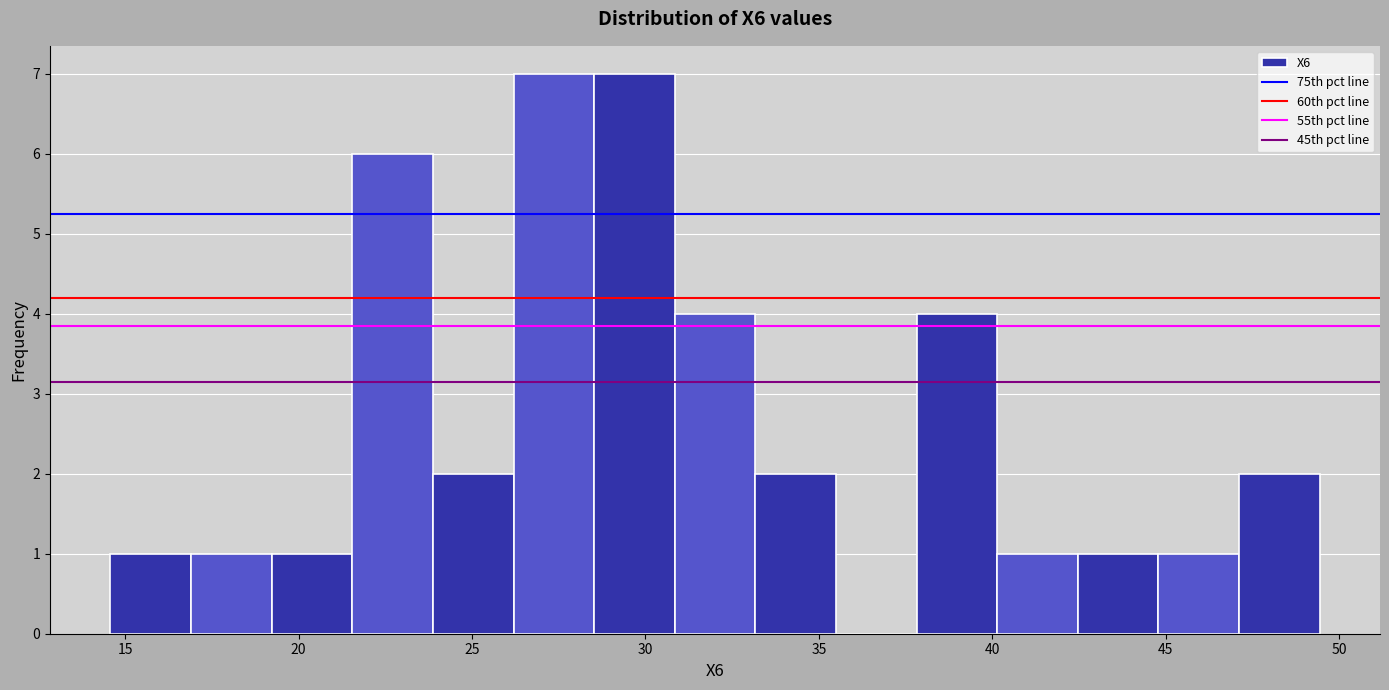

Reading left to right, list every bar in this chart as the range it spans on the x-axis followed by its height. Neither the bar edges nor the heights are printed on the chart, so give them approximately, as read against the axes.

14.5 to 17.0: 1
17.0 to 19.0: 1
19.0 to 21.5: 1
21.5 to 24.0: 6
24.0 to 26.0: 2
26.0 to 28.5: 7
28.5 to 31.0: 7
31.0 to 33.0: 4
33.0 to 35.5: 2
35.5 to 38.0: 0
38.0 to 40.0: 4
40.0 to 42.5: 1
42.5 to 45.0: 1
45.0 to 47.0: 1
47.0 to 49.5: 2